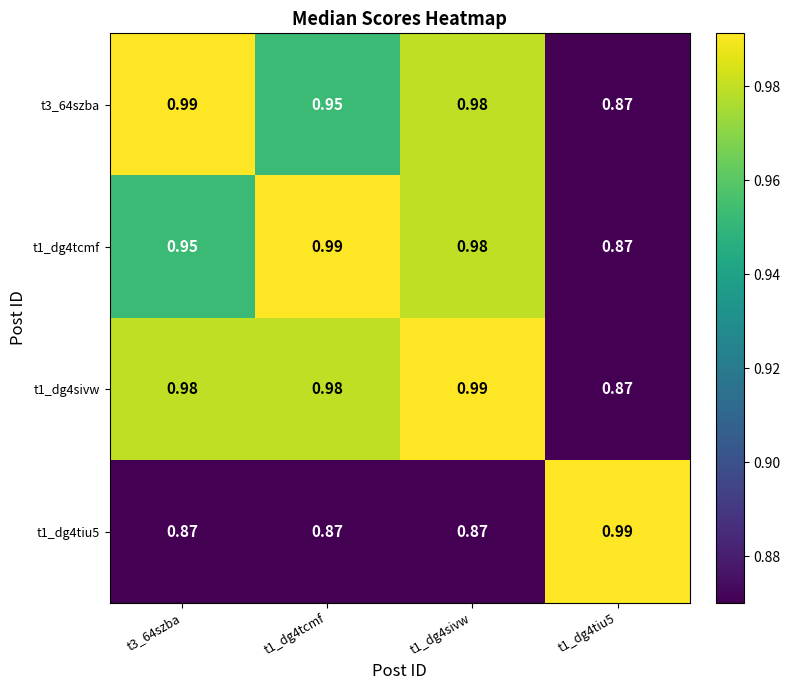

Is the value of t1_dg4tcmf at t3_64szba greater than the value of t1_dg4tiu5 at t1_dg4tcmf?

Yes